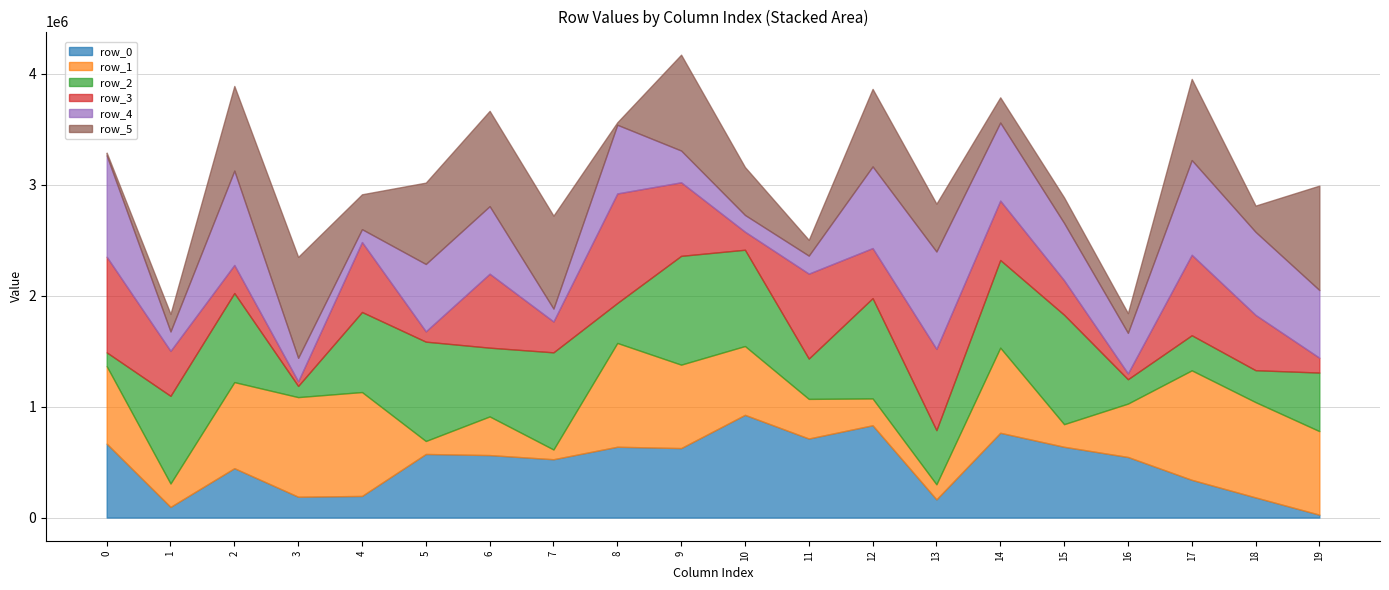

True or false: row_5 has more than 1 points higher than both neighbors.

True